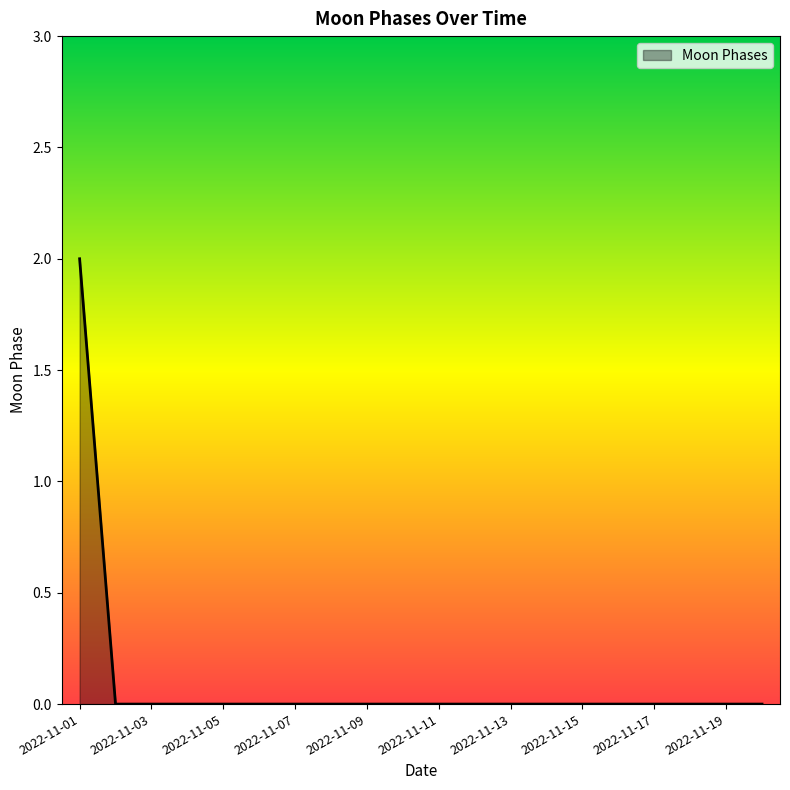

What is the sum of all values?

2